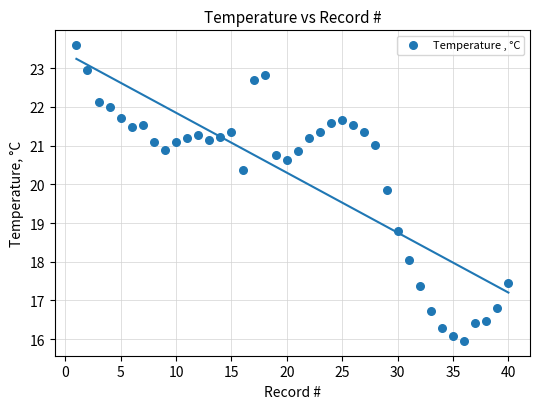

What is the range of Y values (max minus min)?

7.6